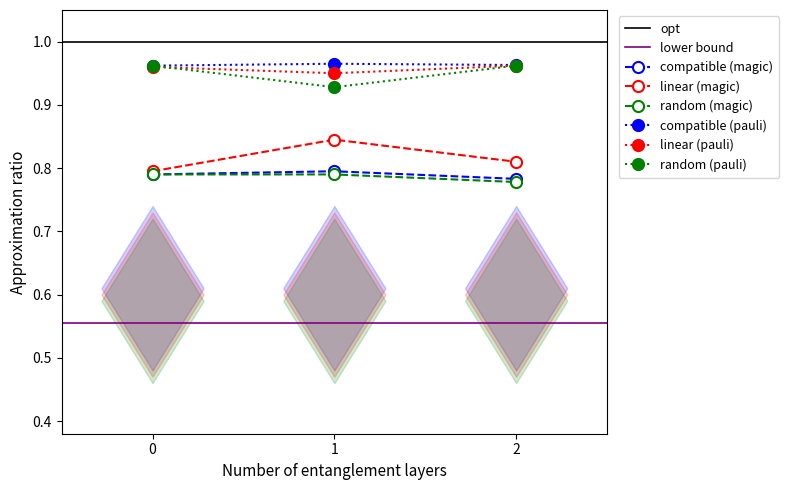

Reading right to left, transcribe all the data shown in this chart.

compatible (magic): 0.8	0.8	0.8
linear (magic): 0.8	0.8	0.8
random (magic): 0.8	0.8	0.8
compatible (pauli): 1.0	1.0	1.0
linear (pauli): 1.0	0.9	1.0
random (pauli): 1.0	0.9	1.0